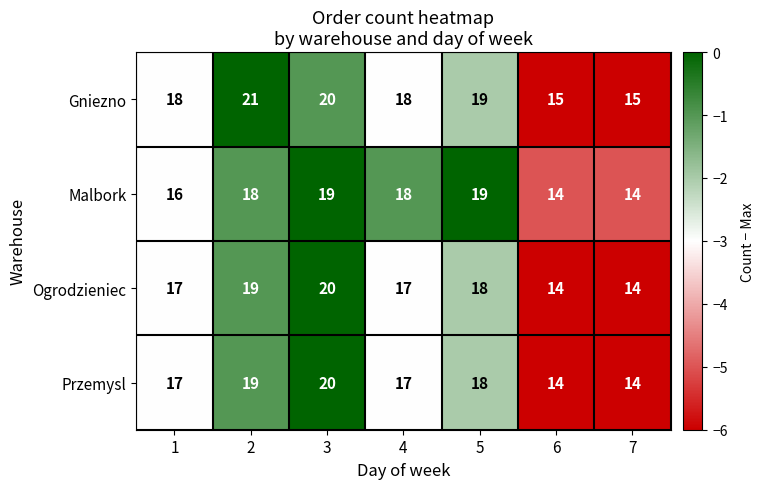

The value of Malbork at 5 is 5. True or false?

False